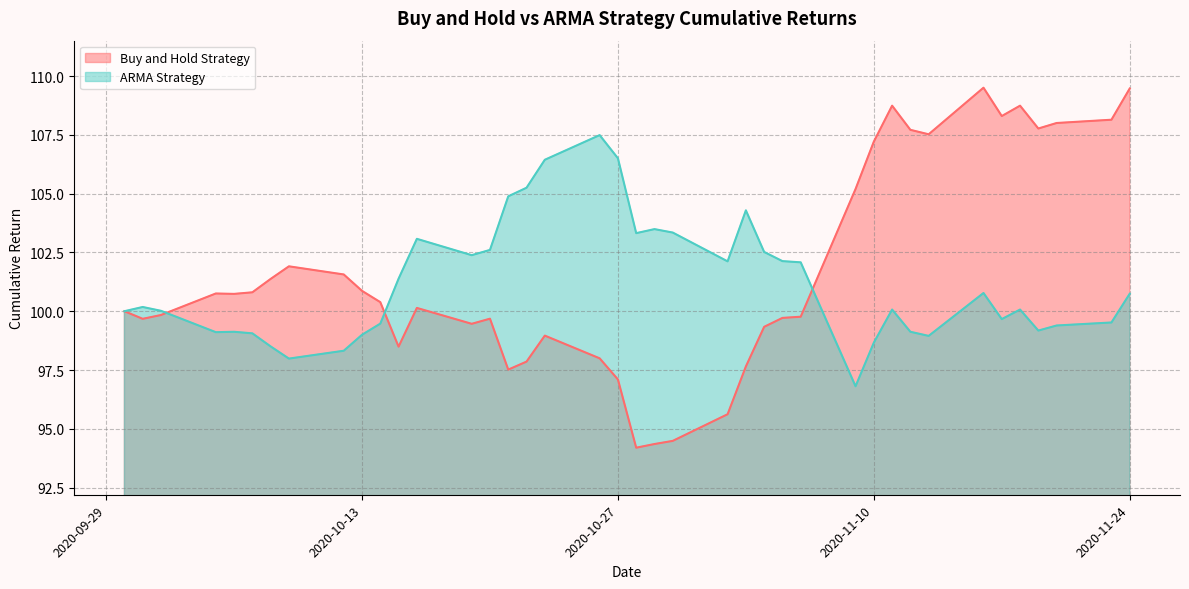

What is the difference between the maximum and minimum values in the ARMA Strategy series?

10.7